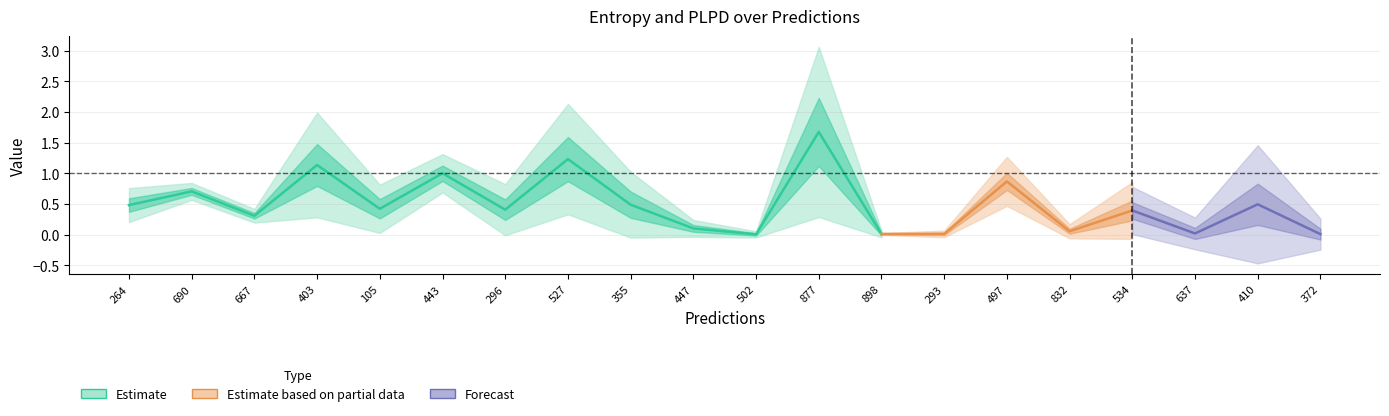

True or false: plpds and entropys cross at least once.

True